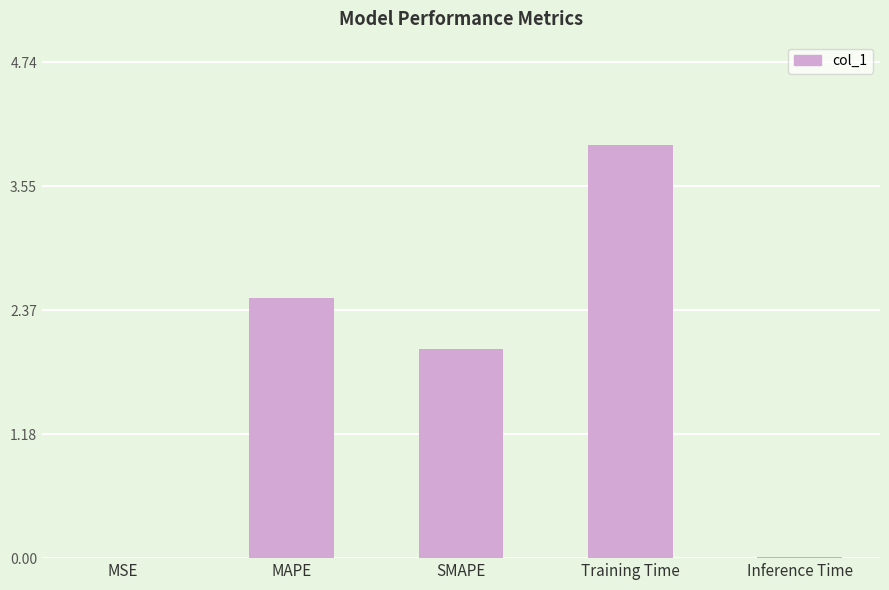

The chart shows a value of 2.5 at MAPE. True or false?

True